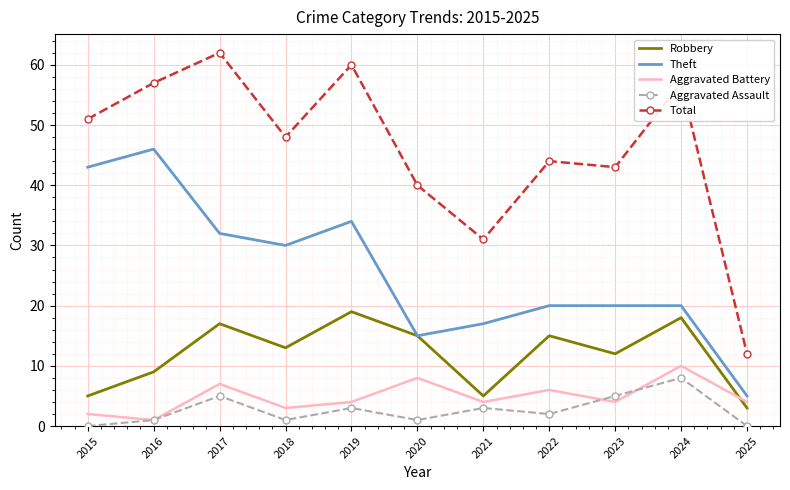

At which label does Theft reach its minimum?

2025